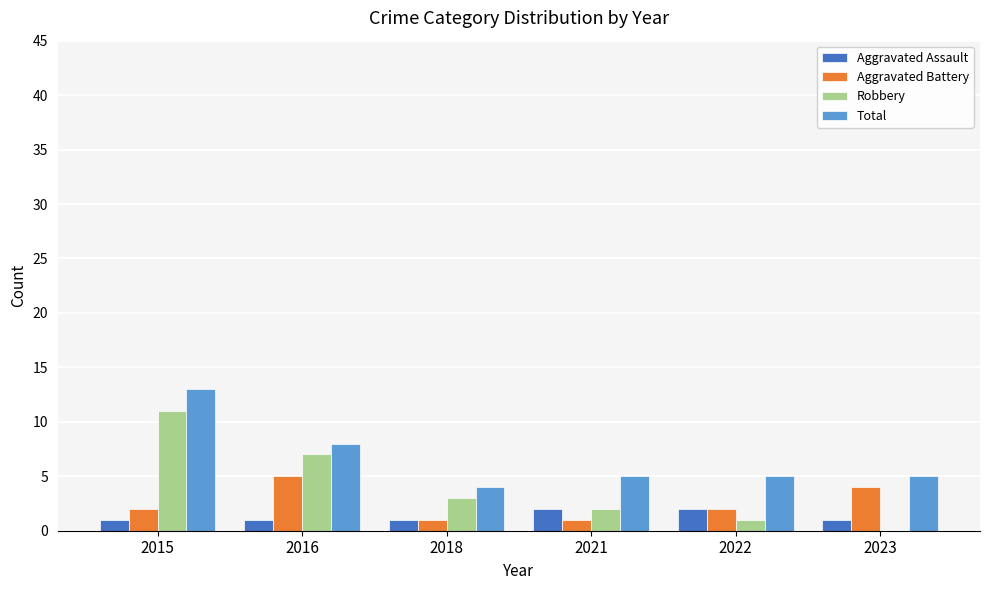

At which category is the sum across all series the highest?

2015